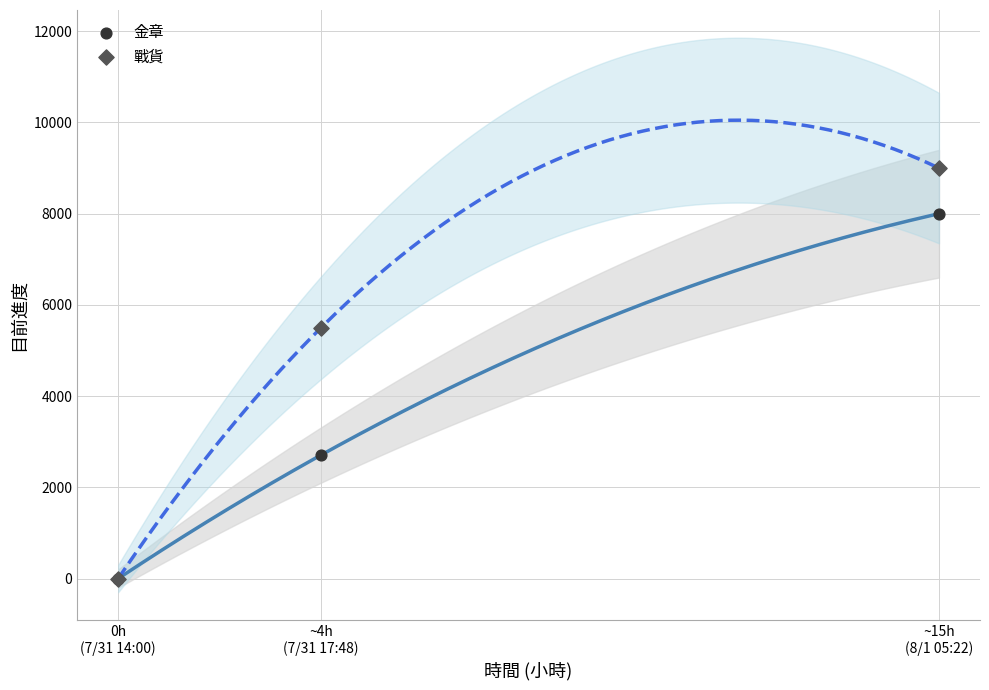

Across all series, what Y value is closest to 4500?

5502